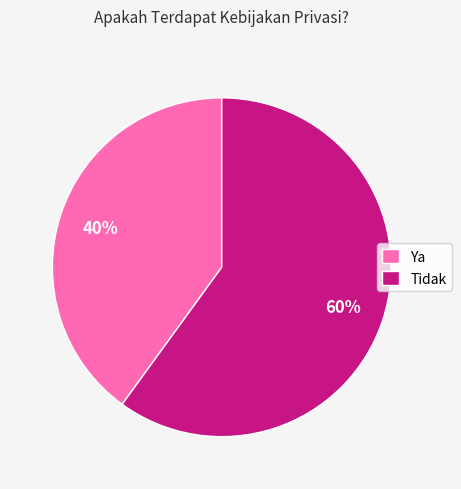

The Tidak slice represents 51% of the pie. True or false?

False